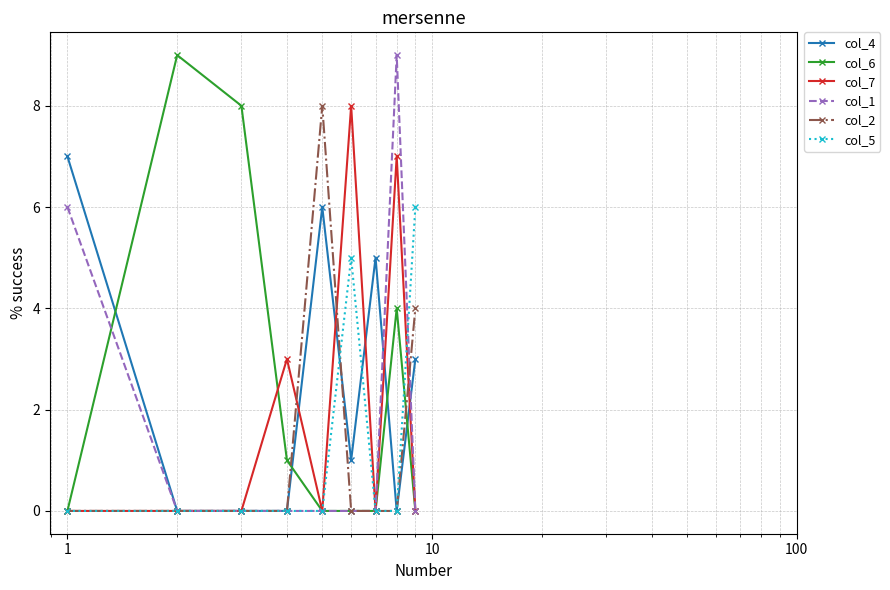

What is the maximum value shown in the chart?

9